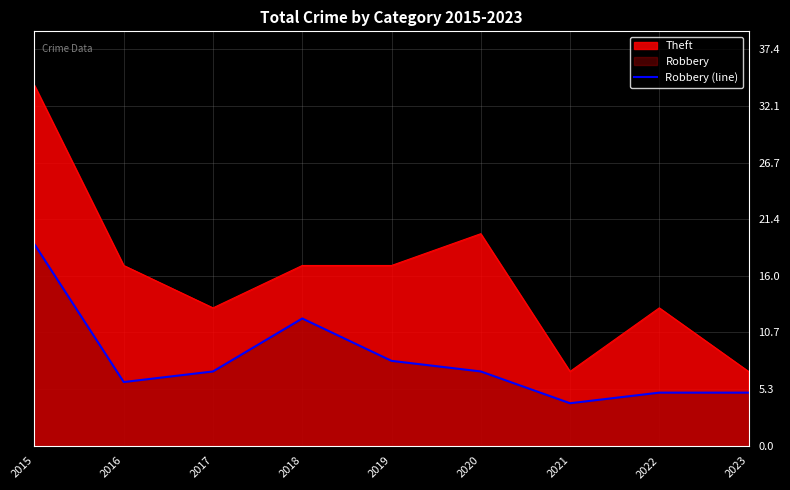

True or false: the data shows 7 at 2017.

True